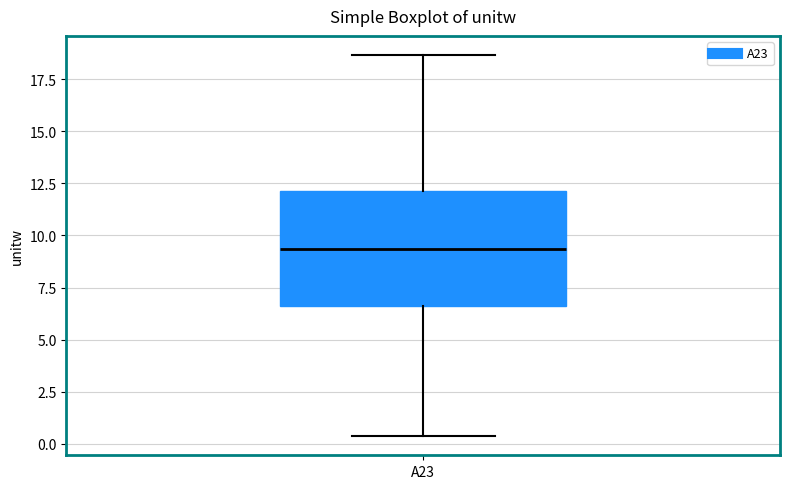

Where is the lower edge of the box for A23 on the y-axis? The values are not printed on the chart, so give them approximately, as read against the axis.

6.5